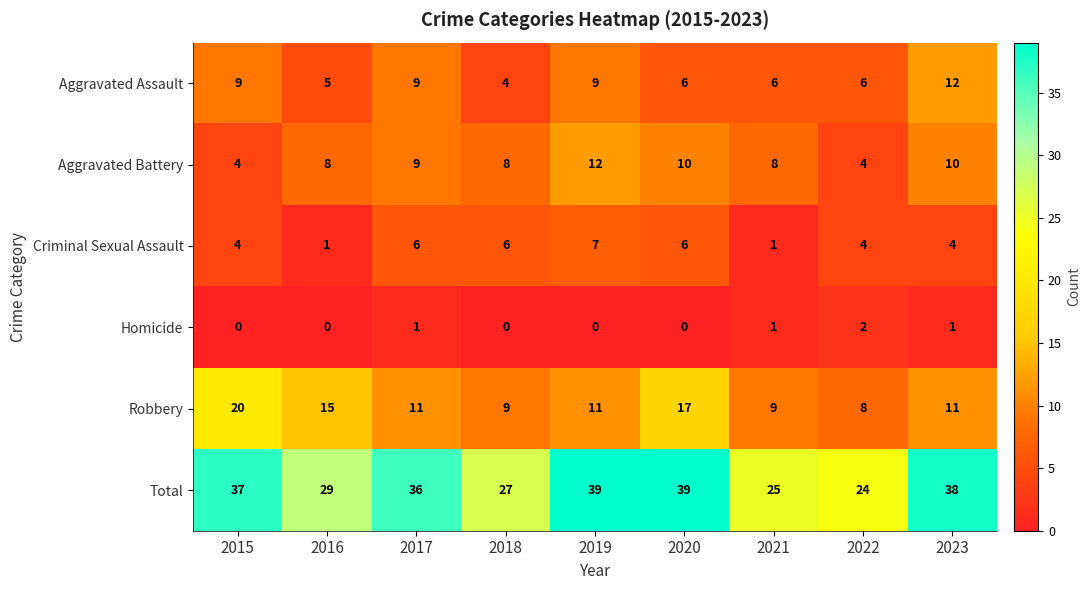

Is it true that Criminal Sexual Assault equals 1 at 2023?

False